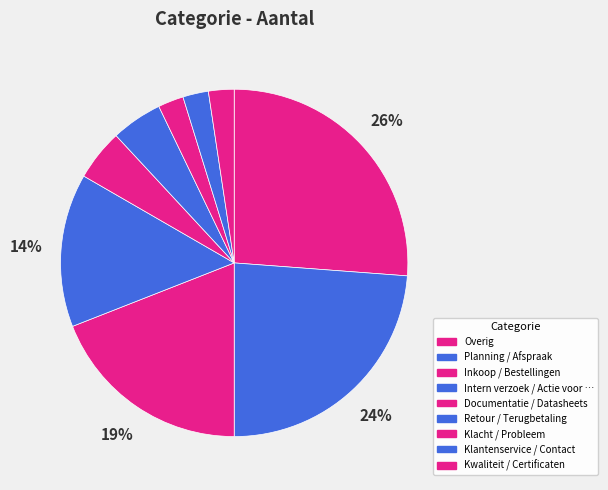

Count the number of slices in the pie.

9